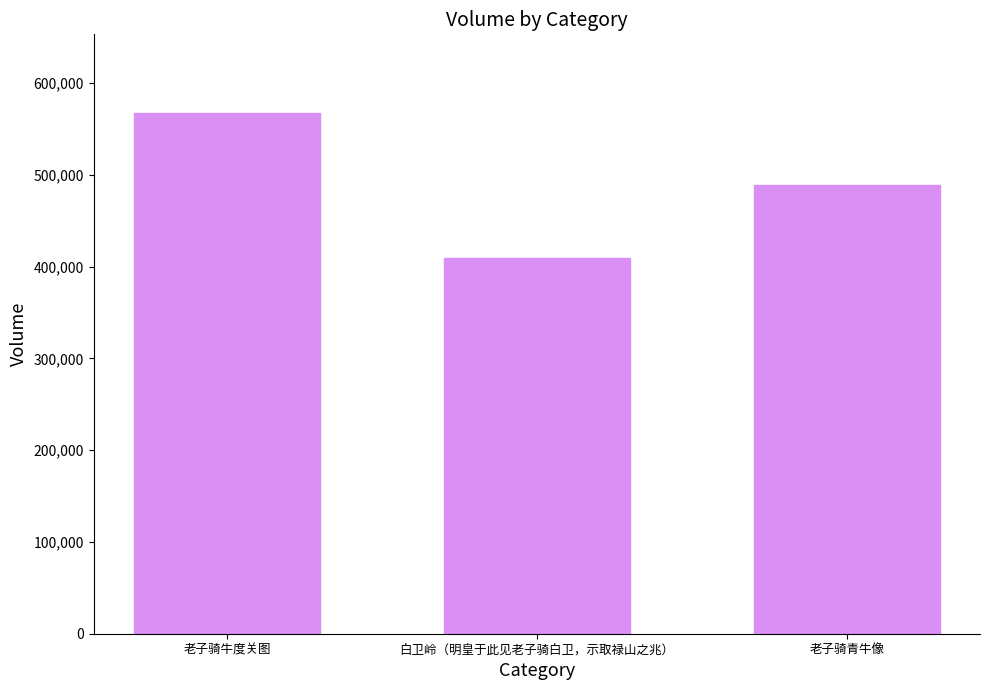

What is the approximate value at 老子骑青牛像, to the nearest 10?

489320